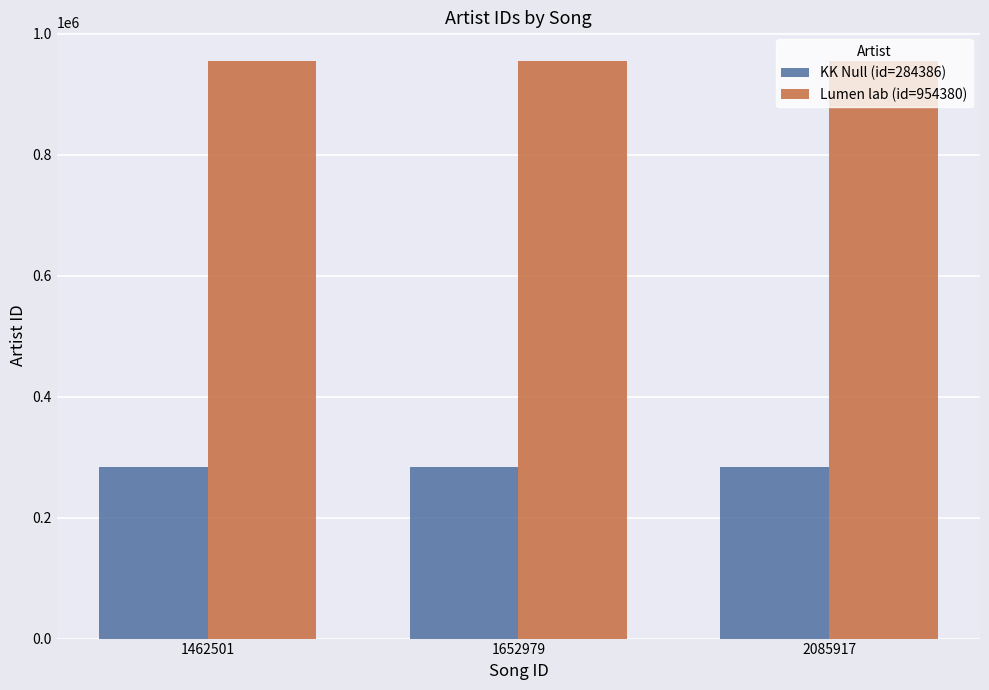

Reading right to left, list all the values displayed in this chart.

KK Null (id=284386): 2085917=284386	1652979=284386	1462501=284386
Lumen lab (id=954380): 2085917=954380	1652979=954380	1462501=954380